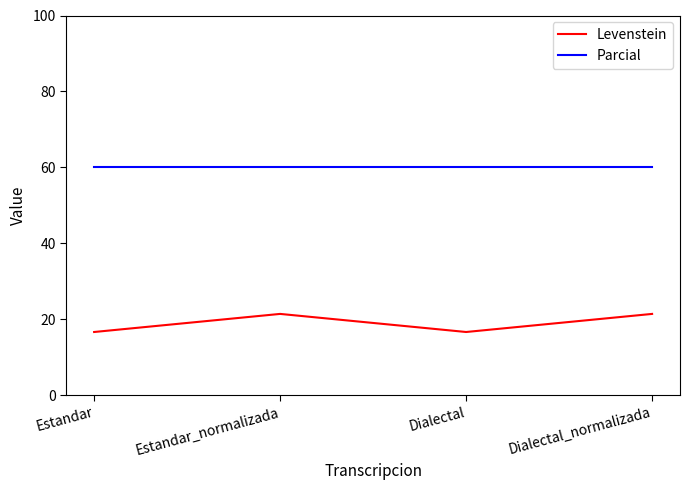

Which series has the widest spread of values?

Levenstein